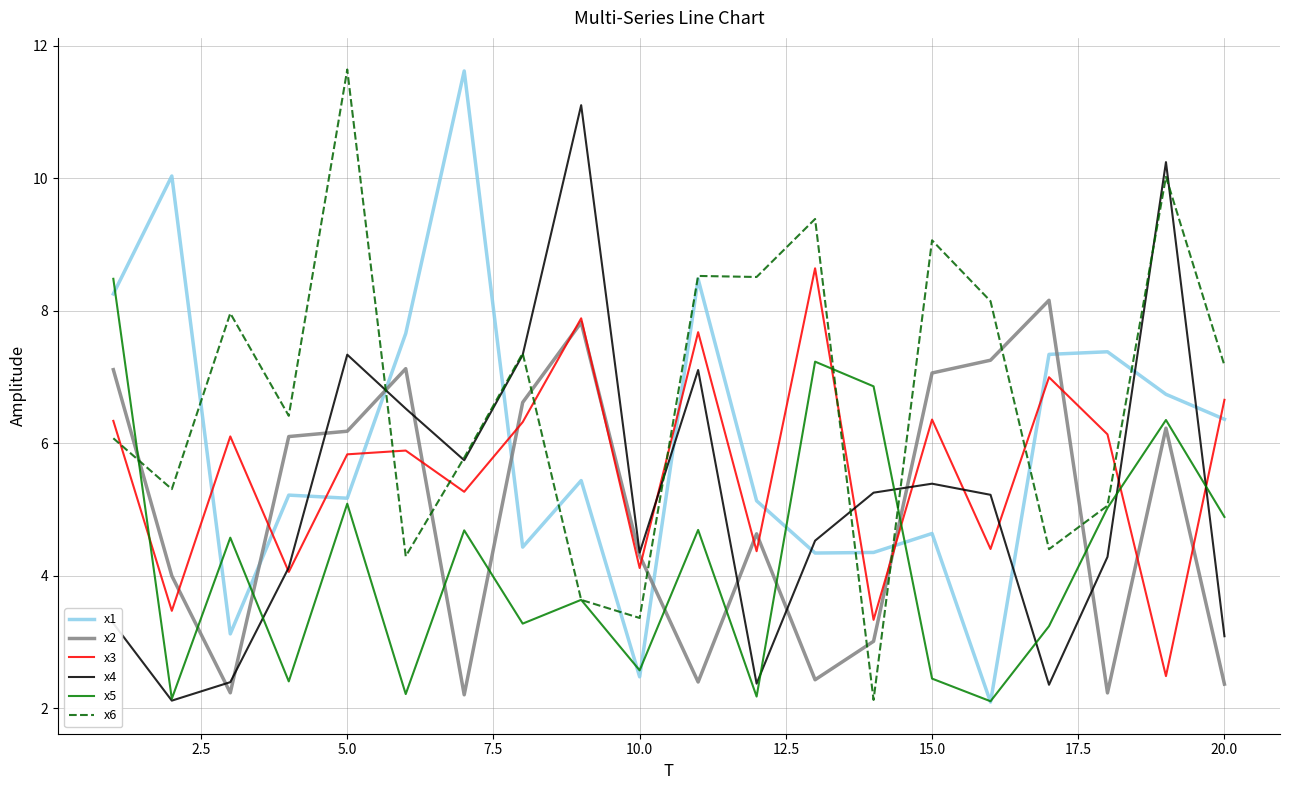

True or false: x2 and x1 cross at least once.

True